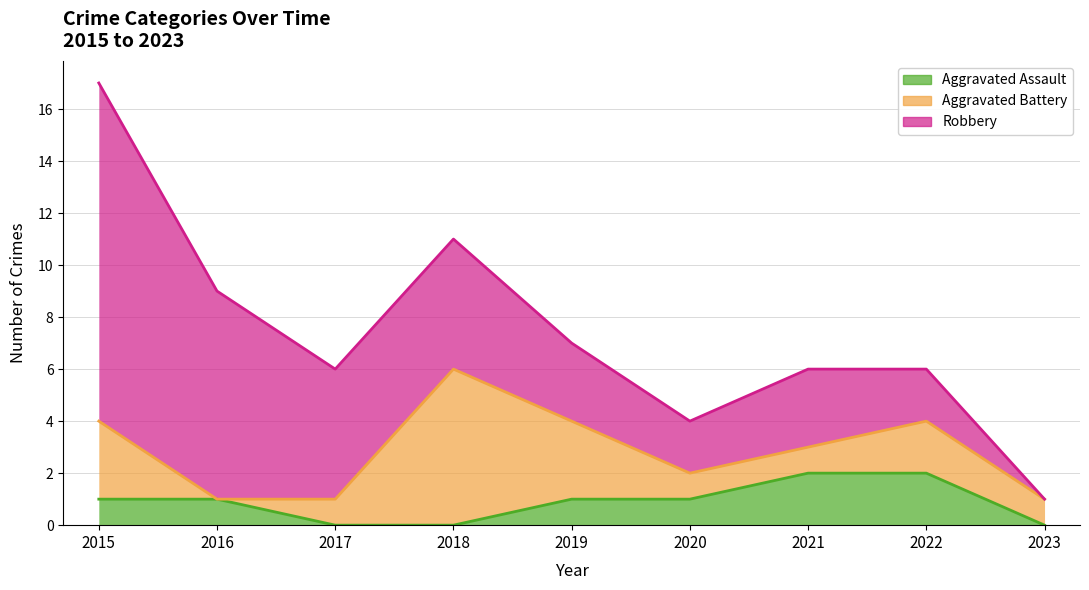

Which has a higher value, 2022 or 2018?

2022